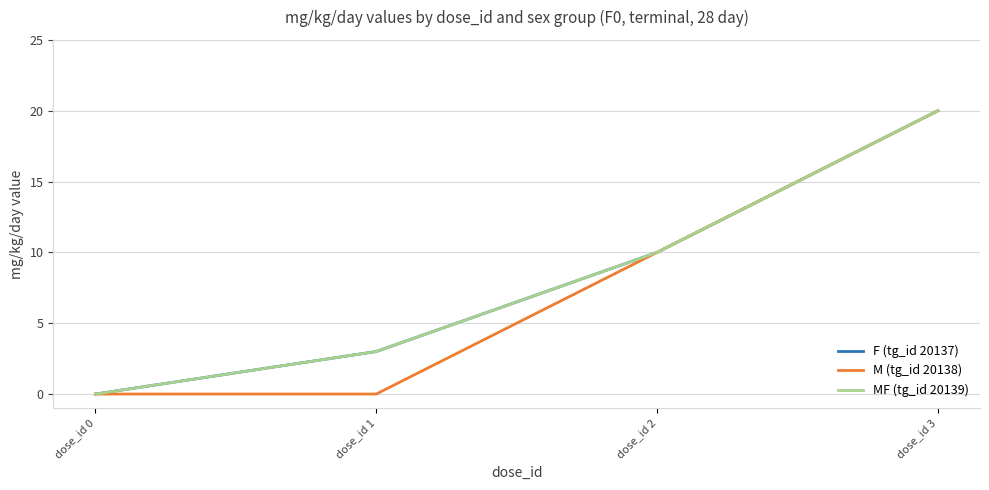

Does the chart have visible grid lines?

Yes